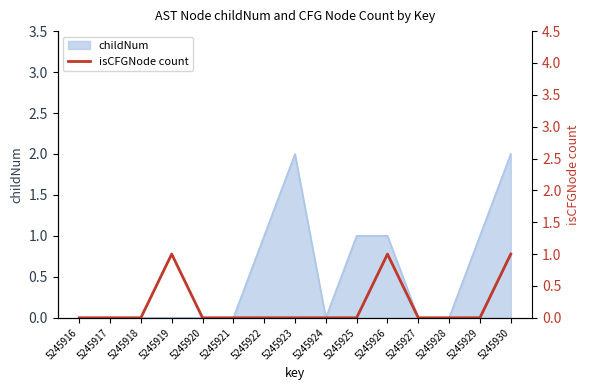

True or false: childNum has a value of 1 at 5245925.

True